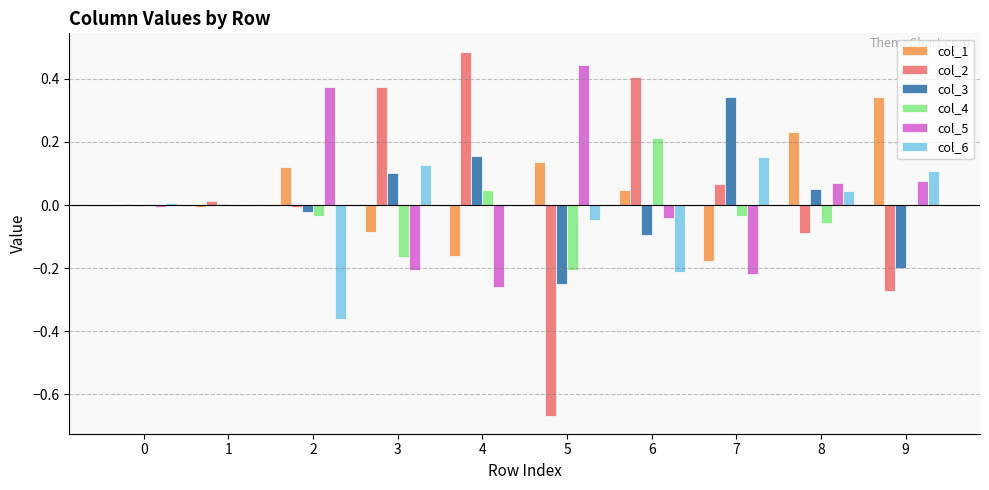

Are the bars horizontal?

No